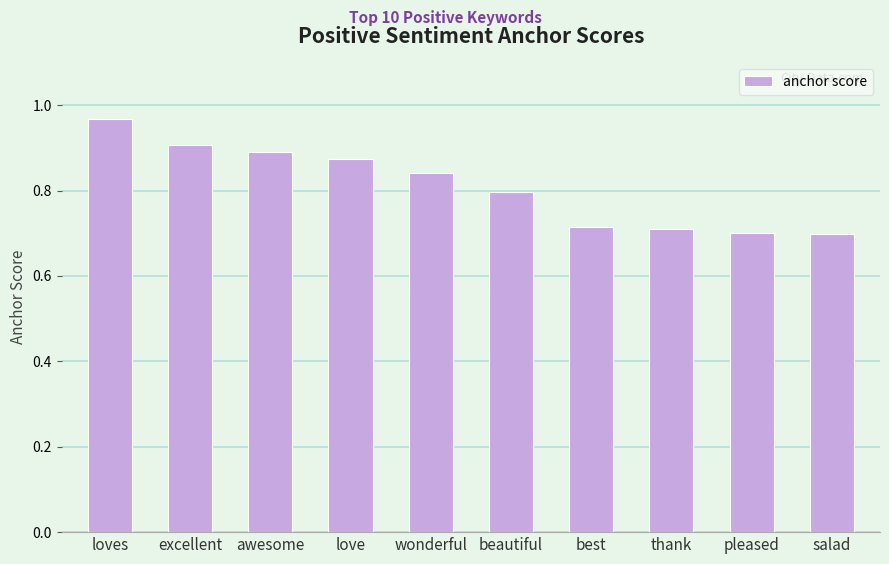

How many bars are there in total?

10